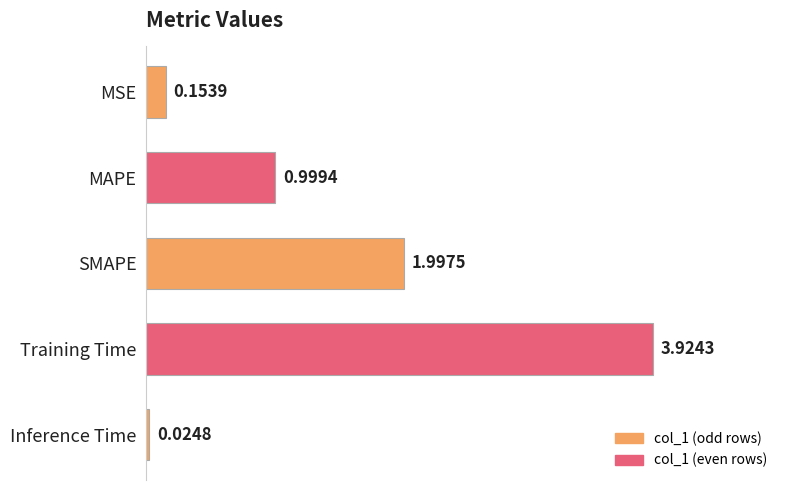

What is the difference between the second highest and second lowest values?

1.8